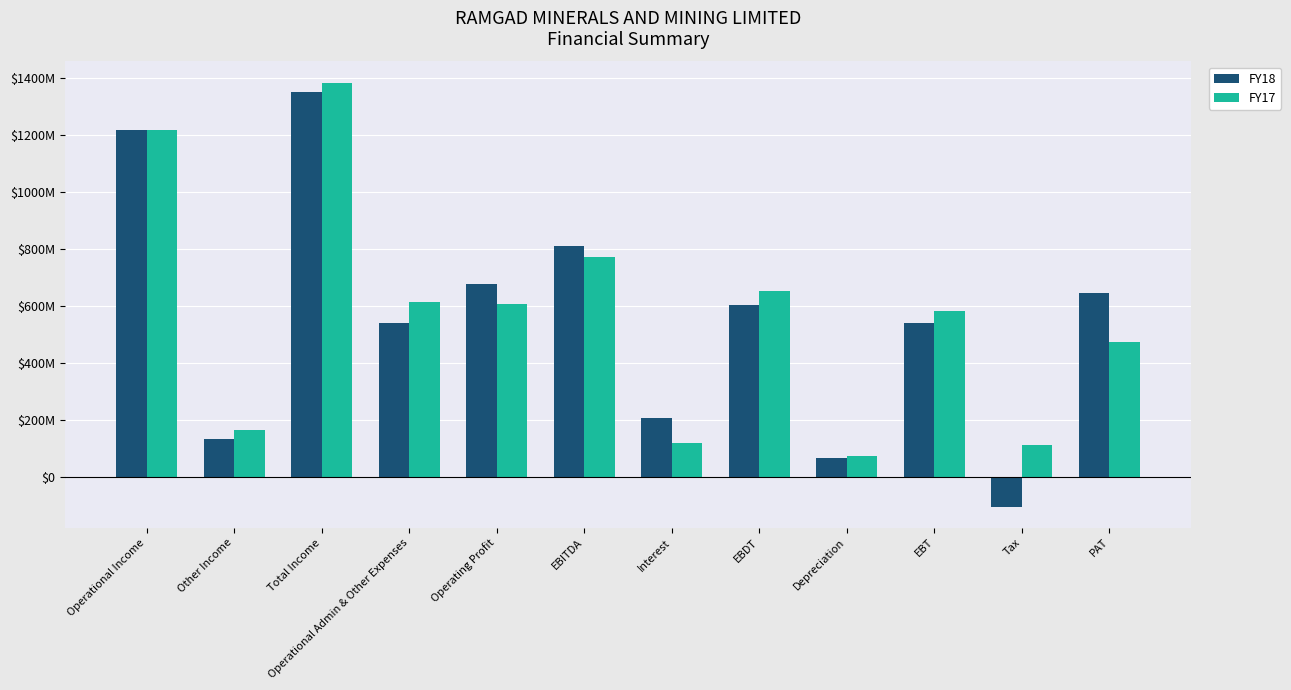

Are the bars horizontal?

No